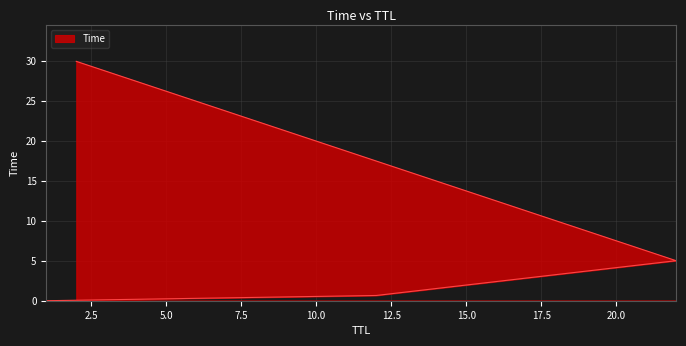

The chart shows a value of 0.1 at 12. True or false?

False